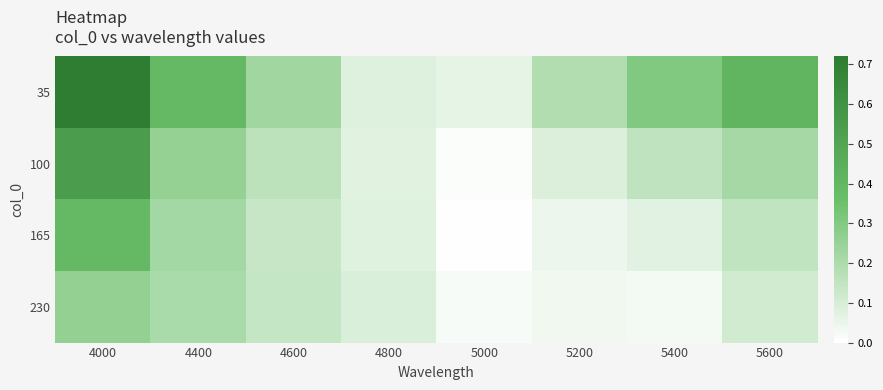

Reading left to right, transcribe all the data shown in this chart.

35: 4000=0.7	4400=0.4	4600=0.2	4800=0.1	5000=0.1	5200=0.2	5400=0.3	5600=0.4
100: 4000=0.5	4400=0.3	4600=0.2	4800=0.1	5000=0.0	5200=0.1	5400=0.2	5600=0.2
165: 4000=0.4	4400=0.2	4600=0.1	4800=0.1	5000=0.0	5200=0.0	5400=0.1	5600=0.2
230: 4000=0.3	4400=0.2	4600=0.1	4800=0.1	5000=0.0	5200=0.0	5400=0.0	5600=0.1